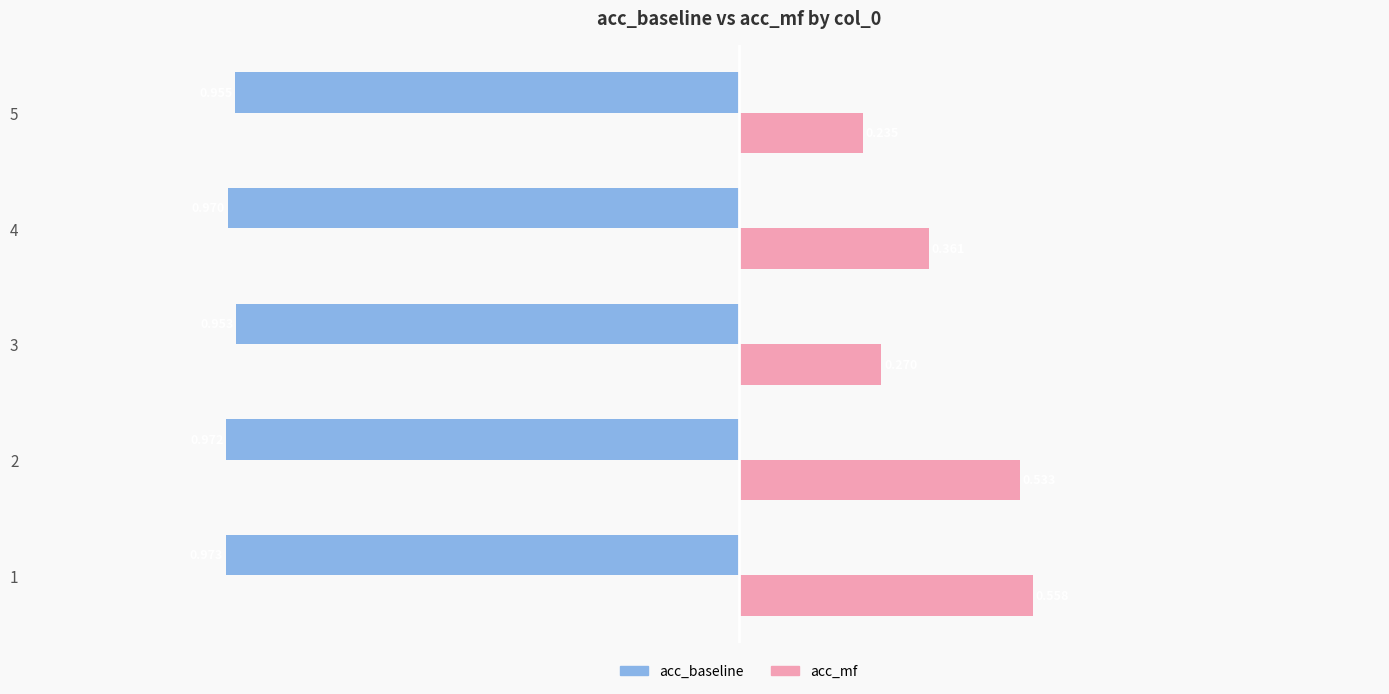

Which series has the largest total across all categories?

acc_mf